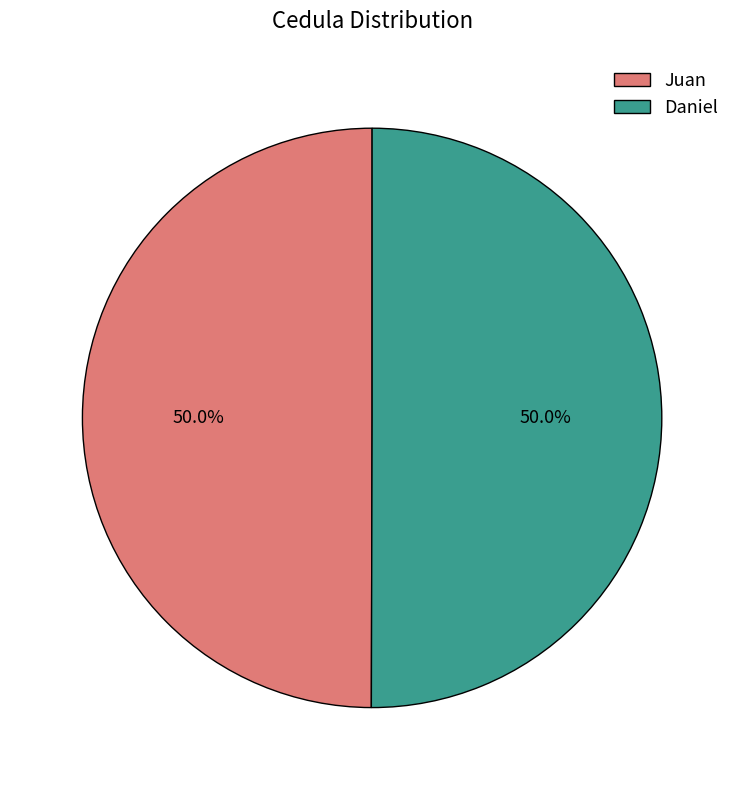

How many slices are in this pie chart?

2